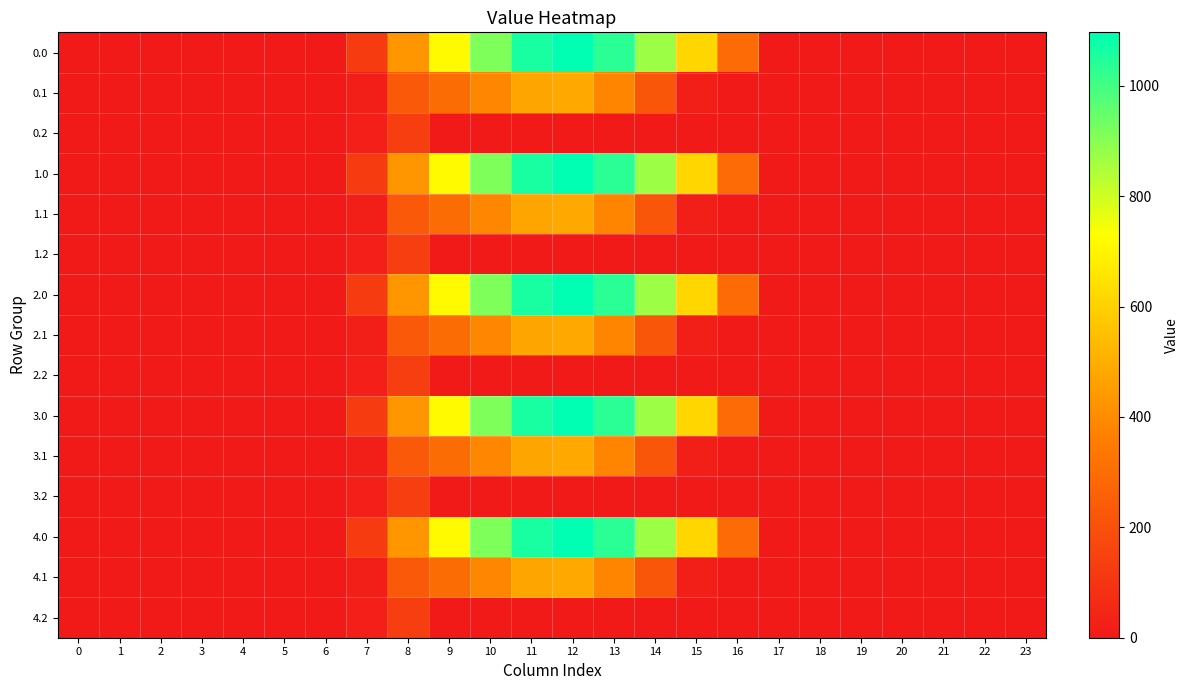

What is the difference between the highest and lowest values at 10?

916.2